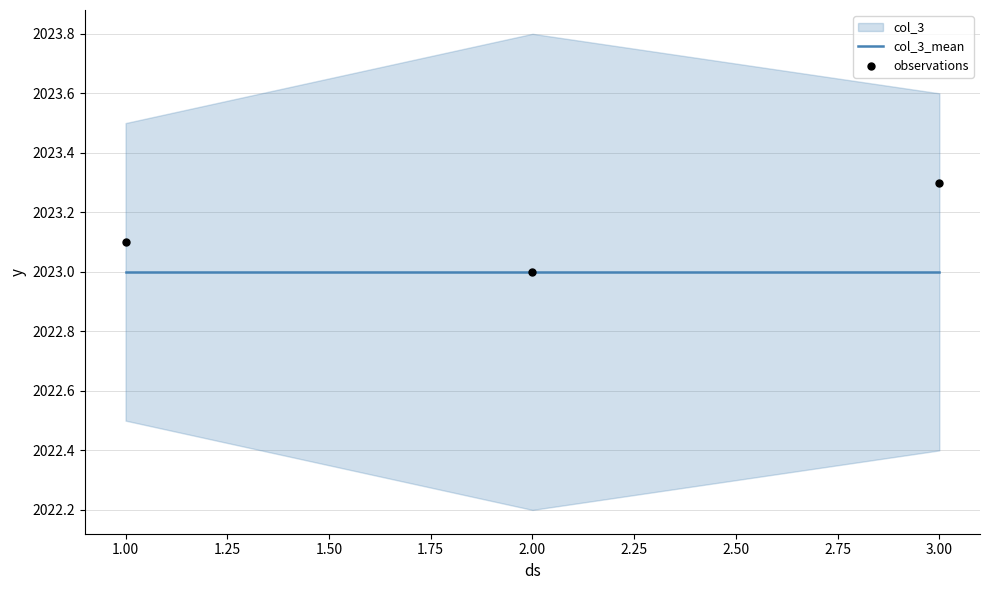

Is the value of observations at 3.00 greater than the value of col_3_mean at 1.00?

Yes